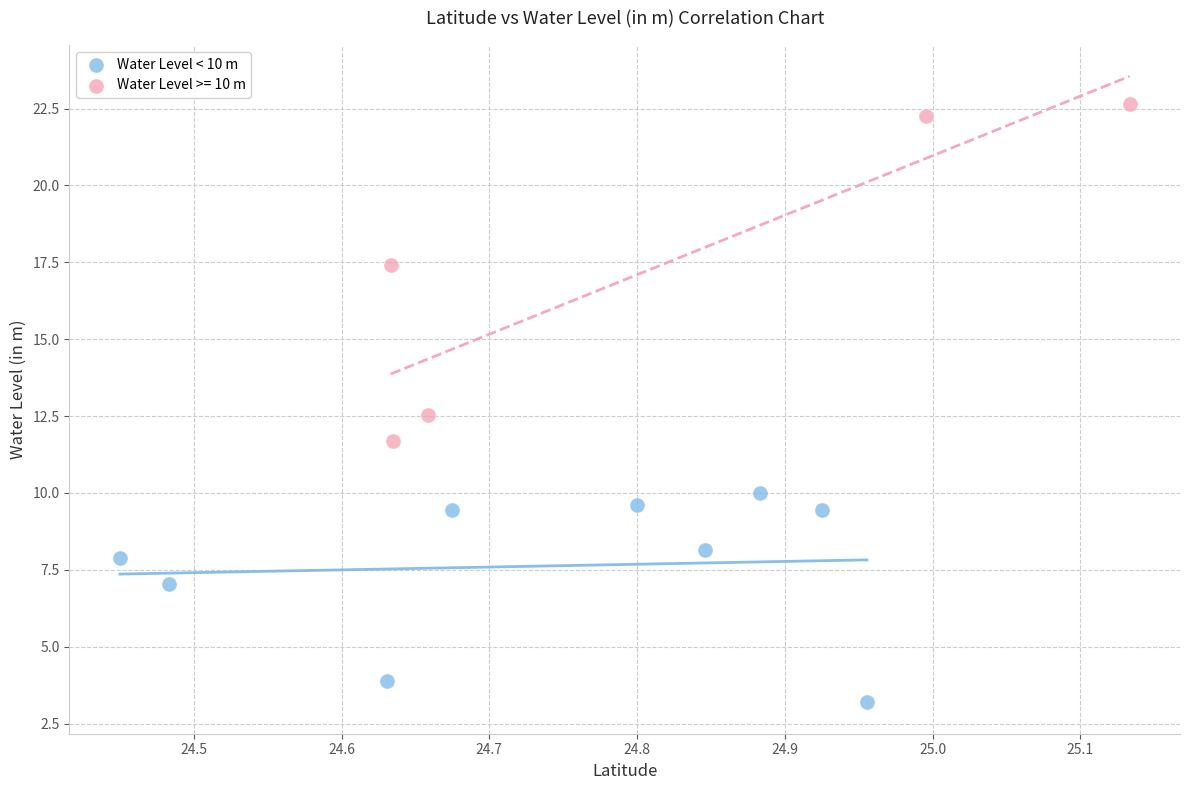

Which series contains the lowest Y value?

Water Level < 10 m